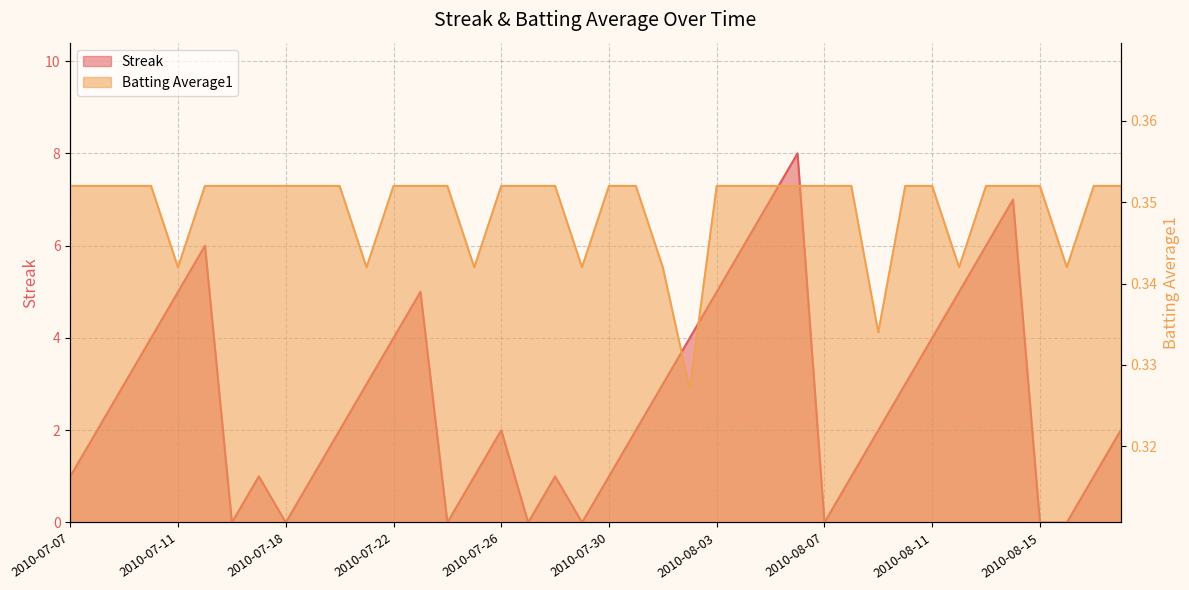

What value does the Streak series have at 2010-07-08?

2.0